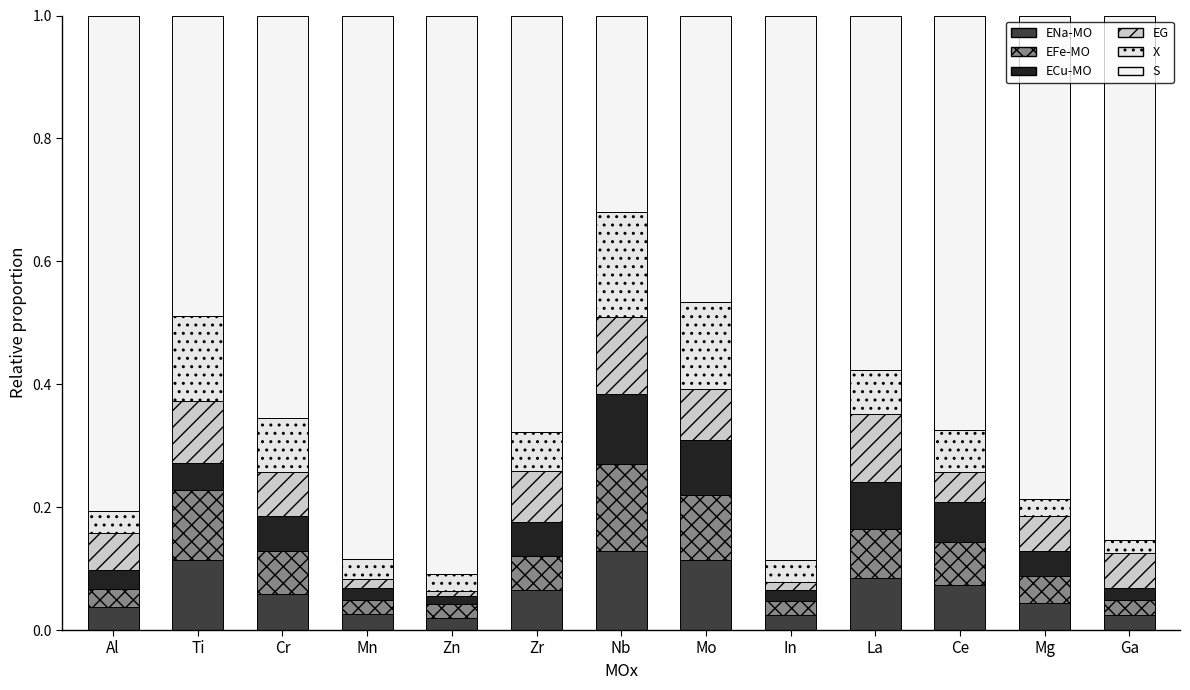

How many categories are shown in the chart?

13